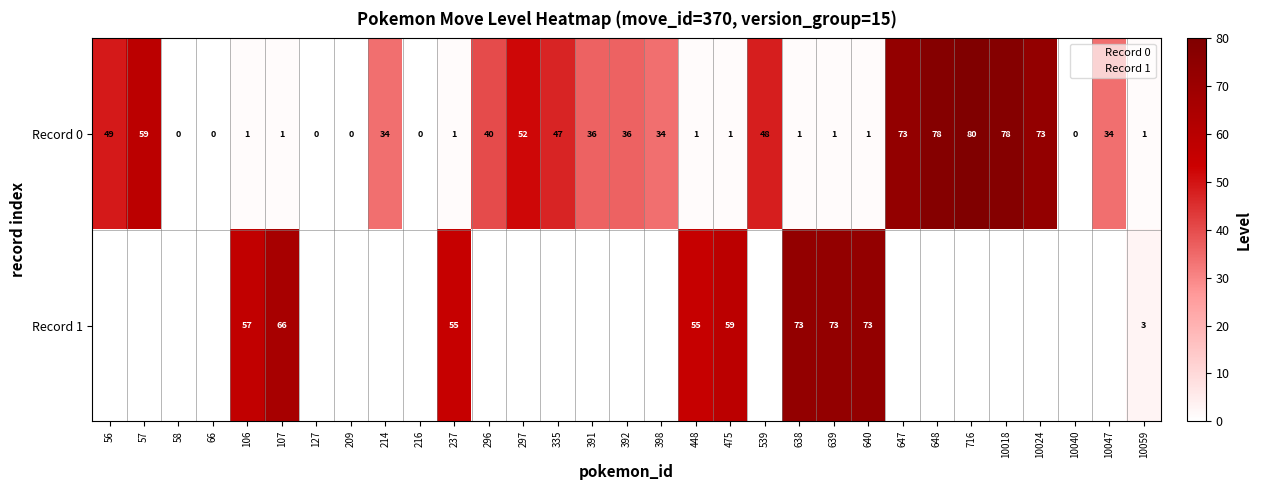

Is it true that Record 0 equals 40.0 at 296?

True